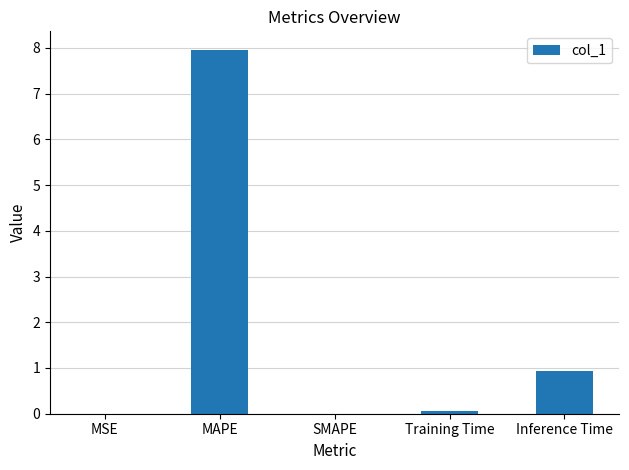

What is the greatest value displayed?

8.0